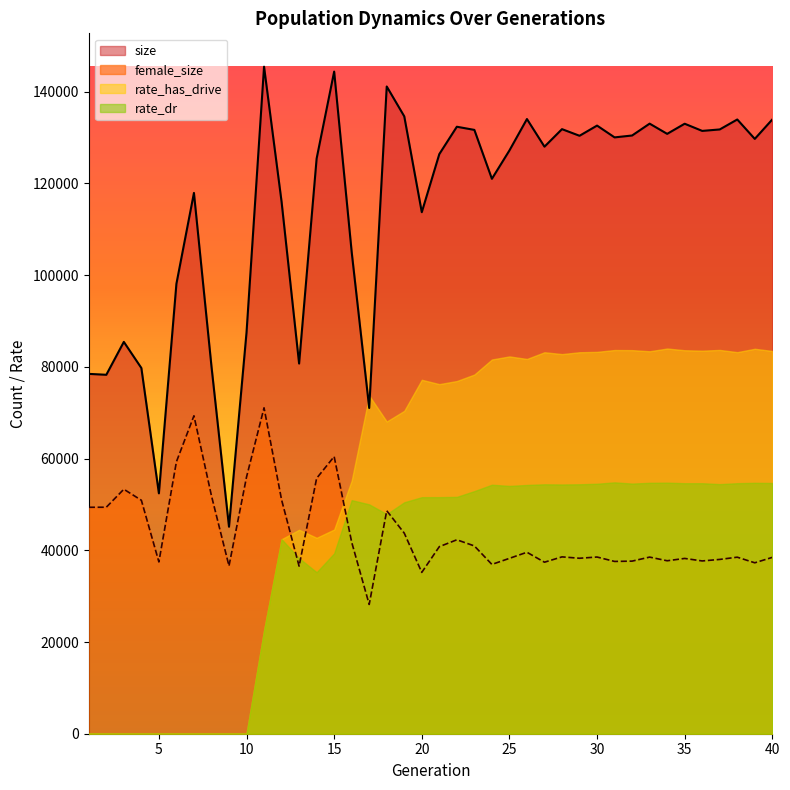

True or false: size has a value of 133028 at 35.

True